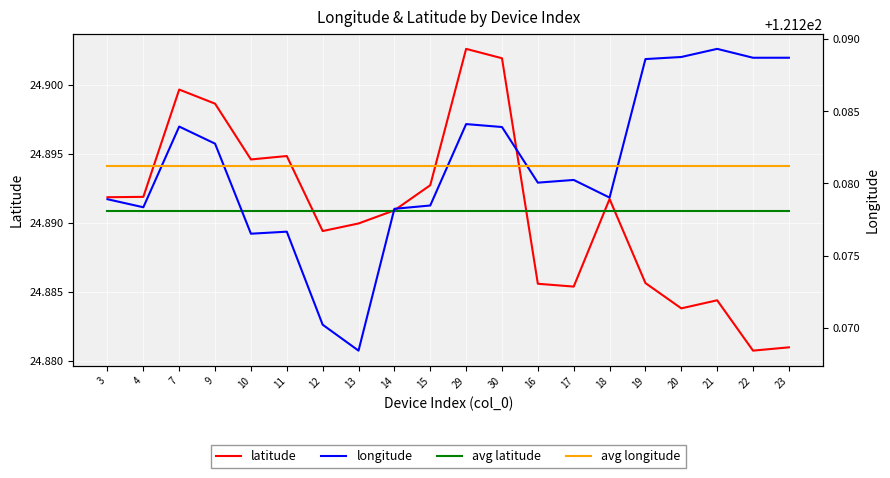

At which category is the sum across all series the highest?

29